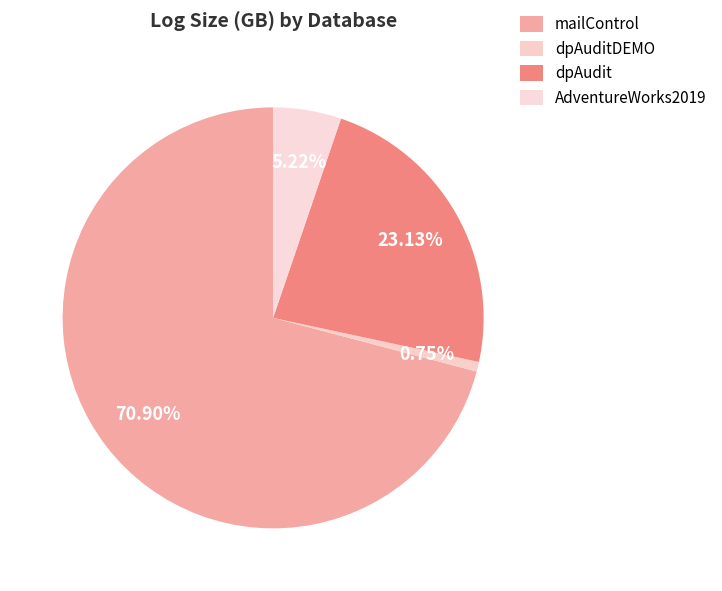

Count the number of slices in the pie.

4